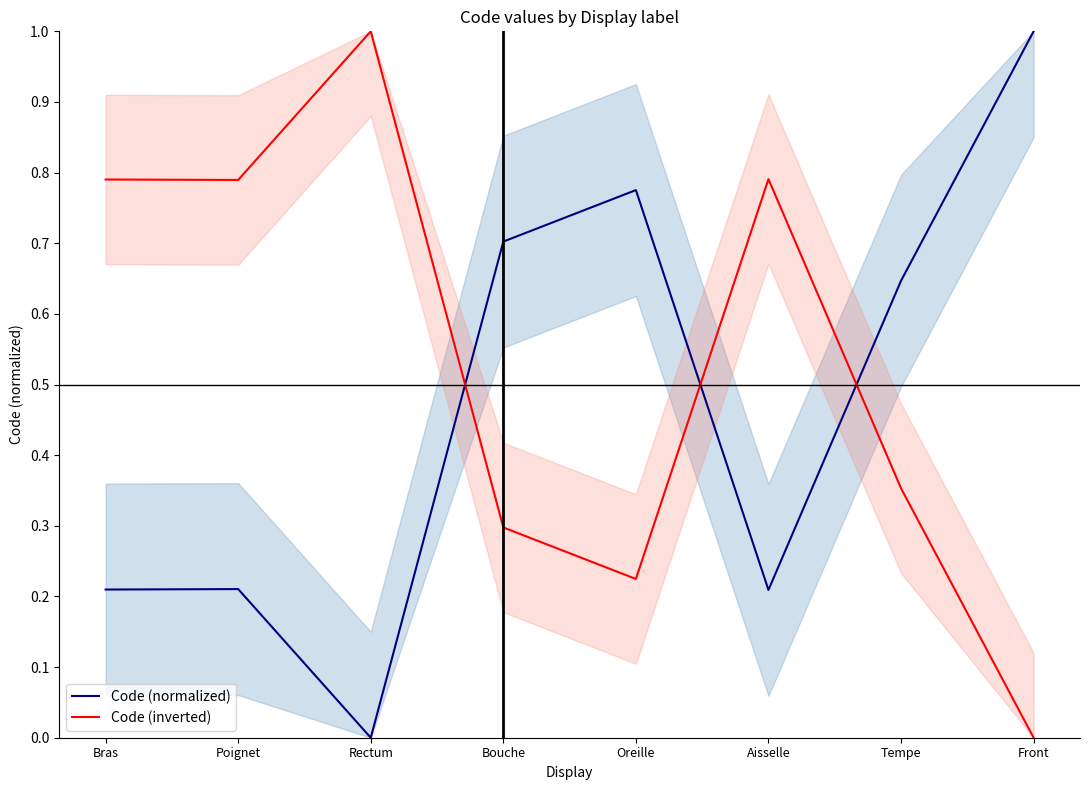

Rank the series by their maximum value, from highest to lowest.

Code (normalized), Code (inverted)